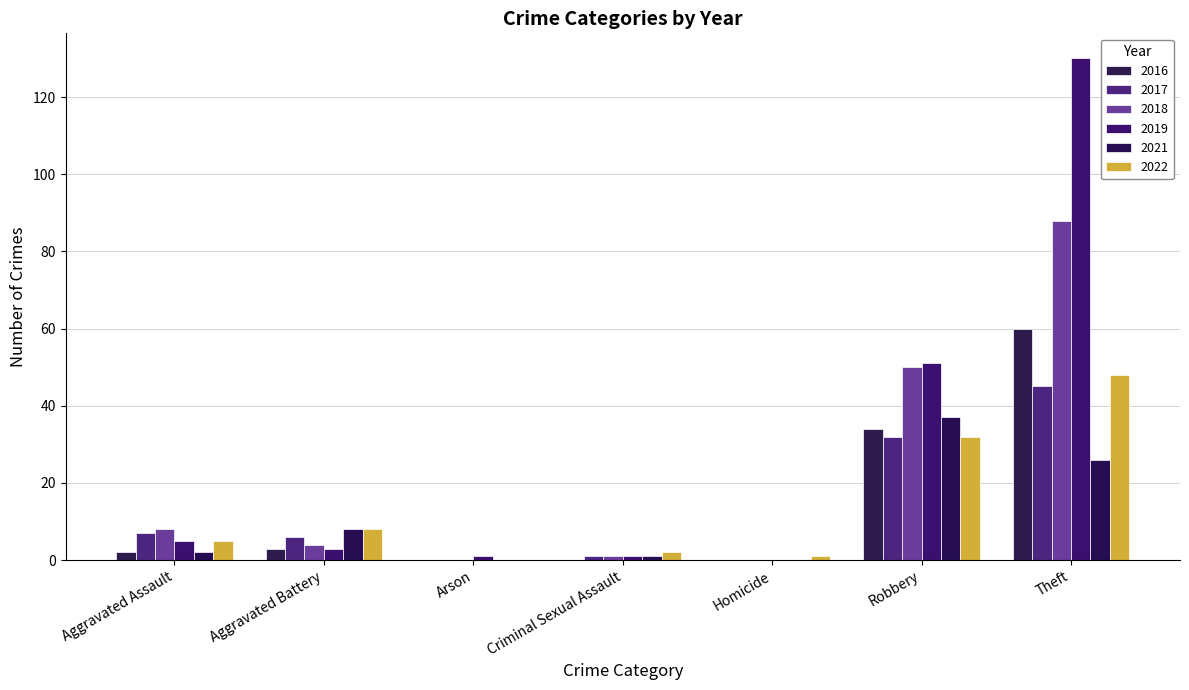

How many data points does each series have?

7